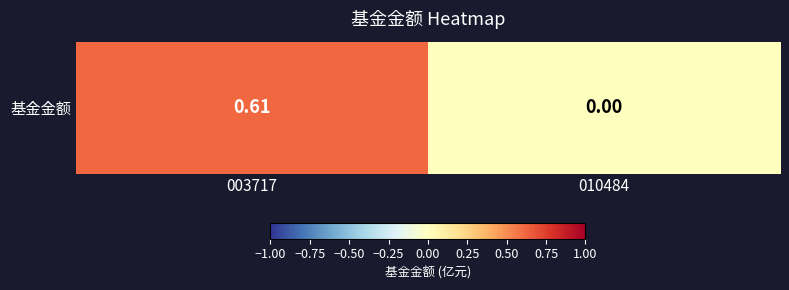

Count the values in the range 0 to 1.

2